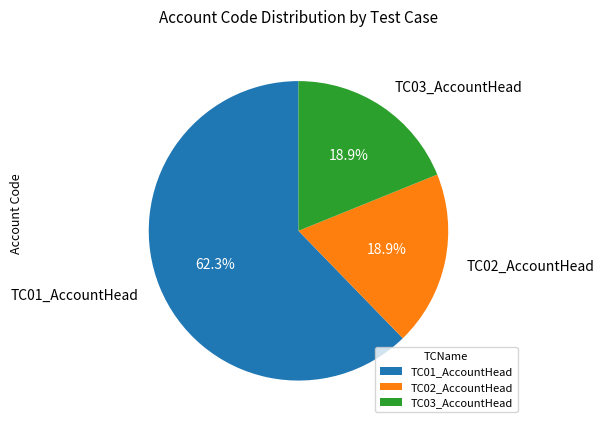

Between TC02_AccountHead and TC01_AccountHead, which is larger?

TC01_AccountHead